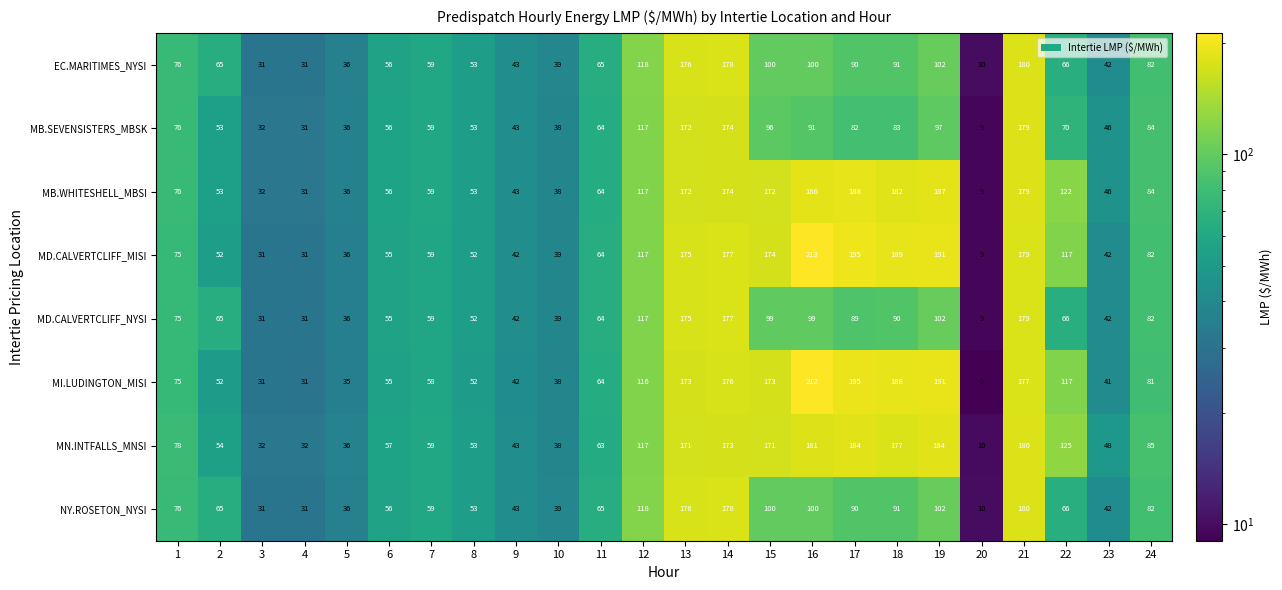

Between 5 and 23, which series saw the biggest shift?

MN.INTFALLS_MNSI